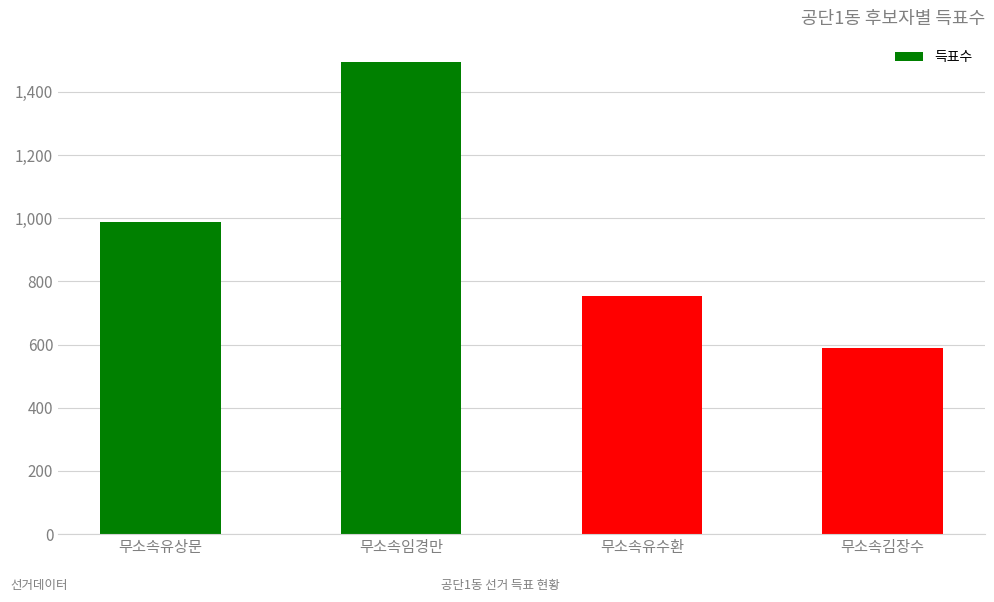

What is the change in value from 무소속임경만 to 무소속김장수?

-906